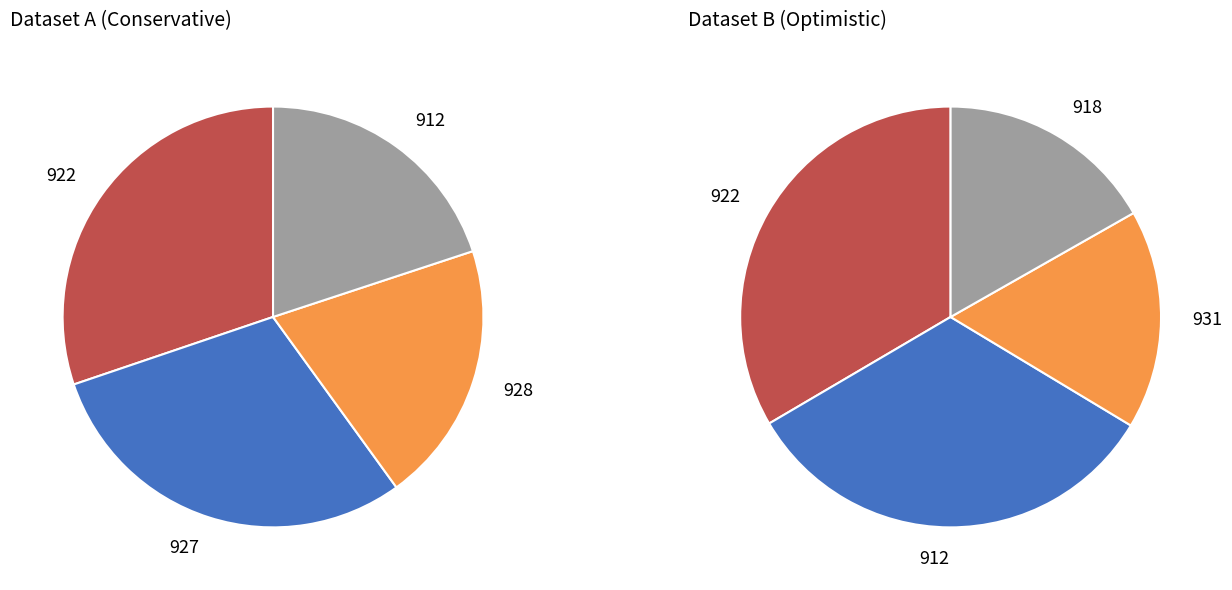

Is it true that 928 is 1% of the pie?

False